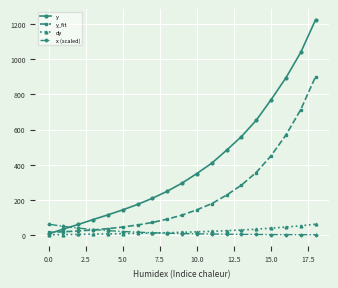

What is the difference between the maximum and minimum values in the x (scaled) series?

60.3